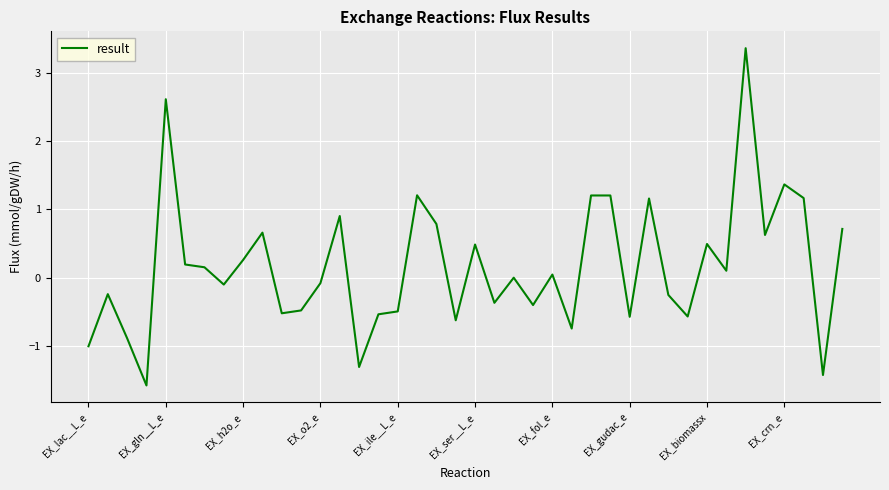

What is the difference between the maximum and minimum values?

4.9